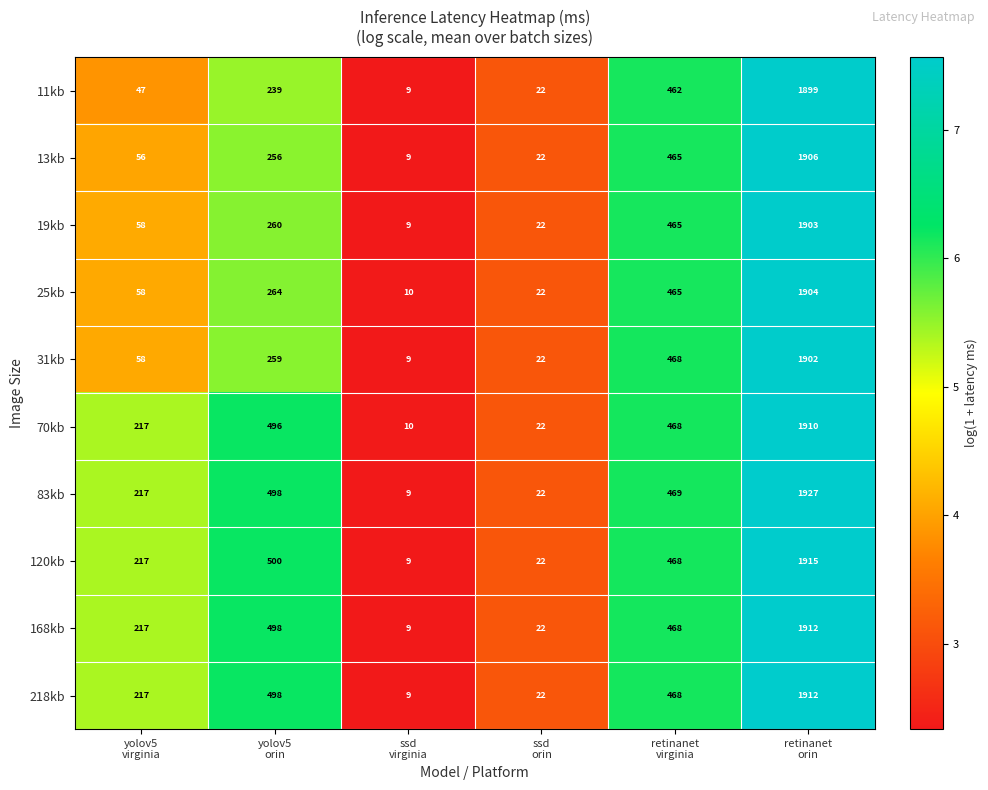

What is the average value of the 120kb series?

522